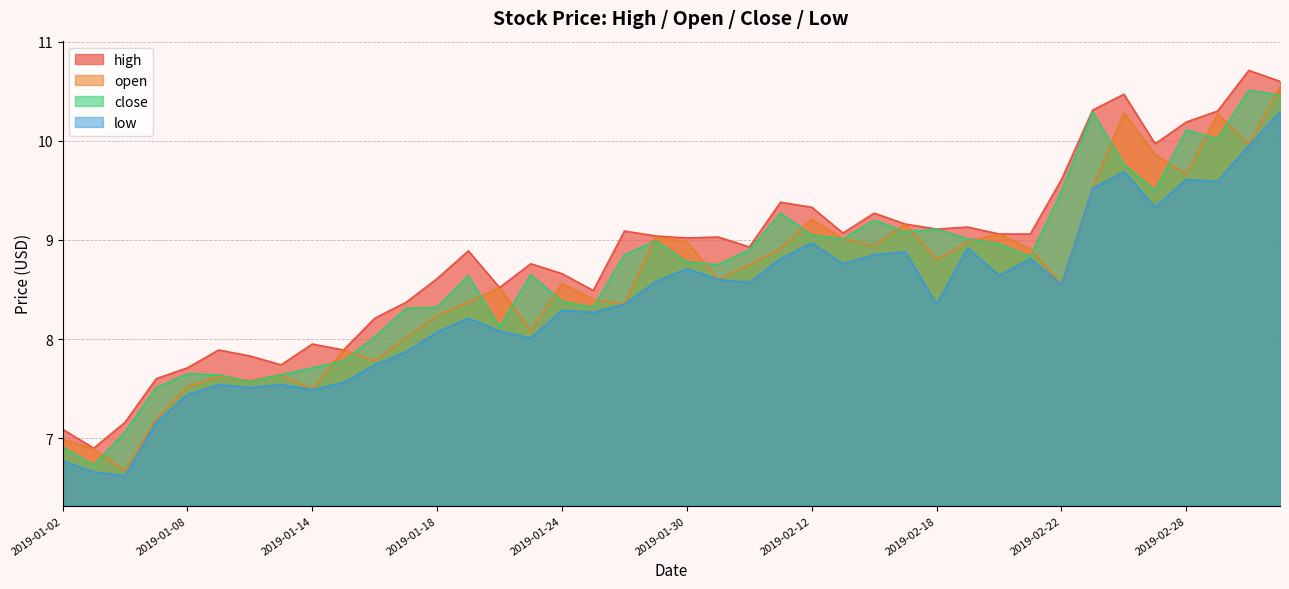

What is the label of the 1st point from the left?

2019-01-02